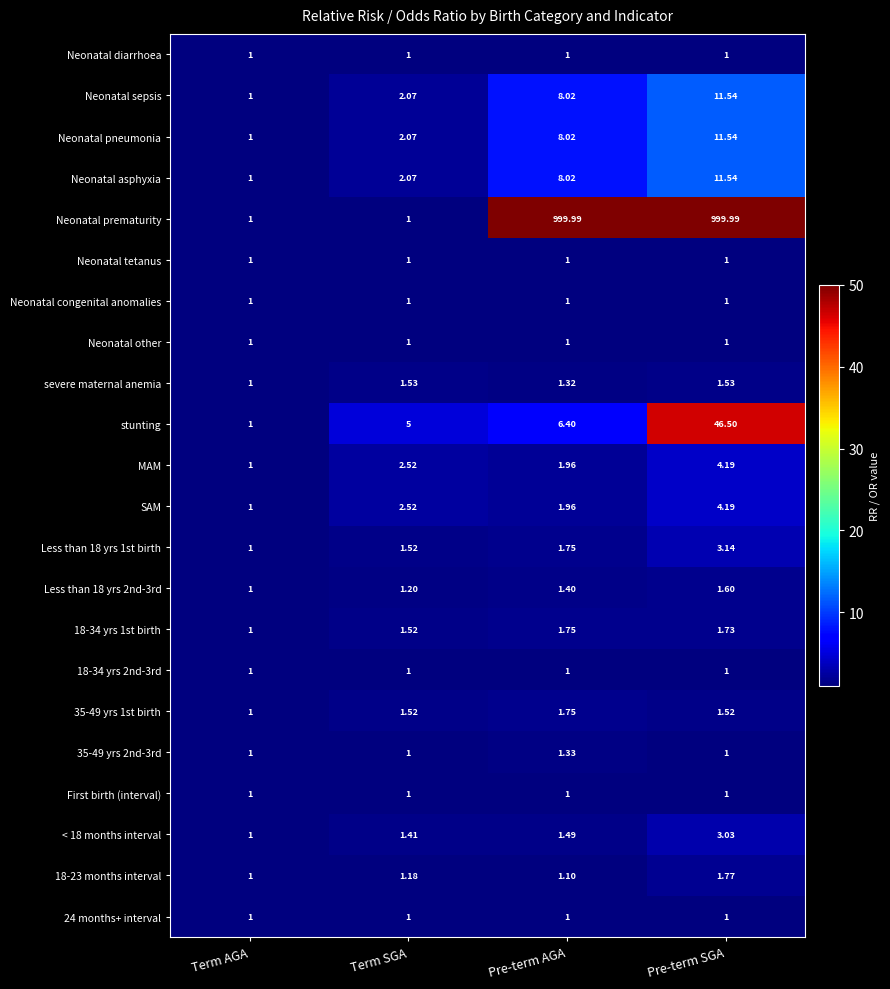

Which series has the largest total across all categories?

Neonatal prematurity